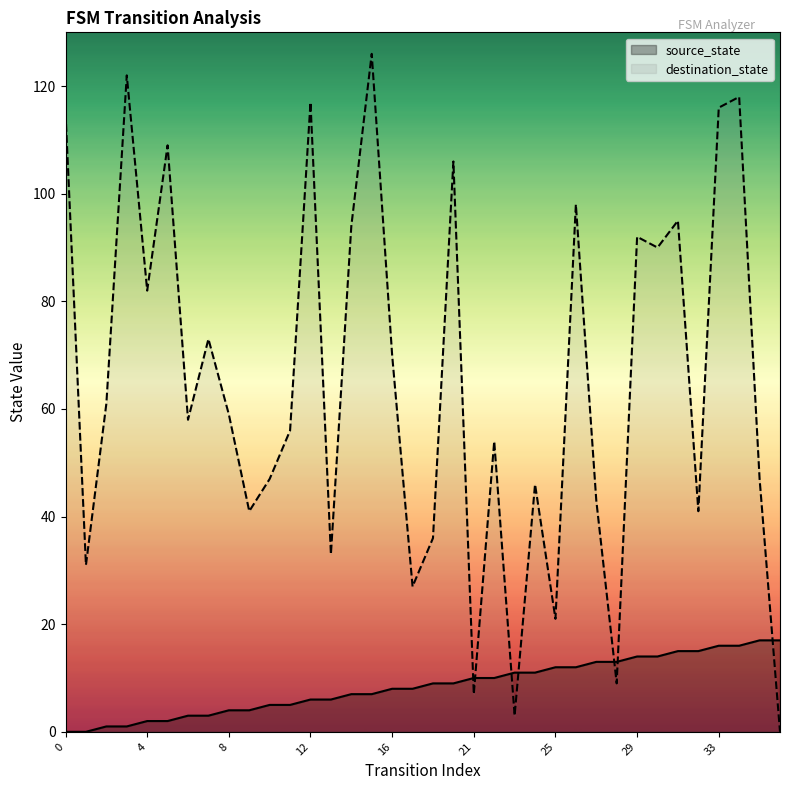

Which series has the largest total across all categories?

destination_state